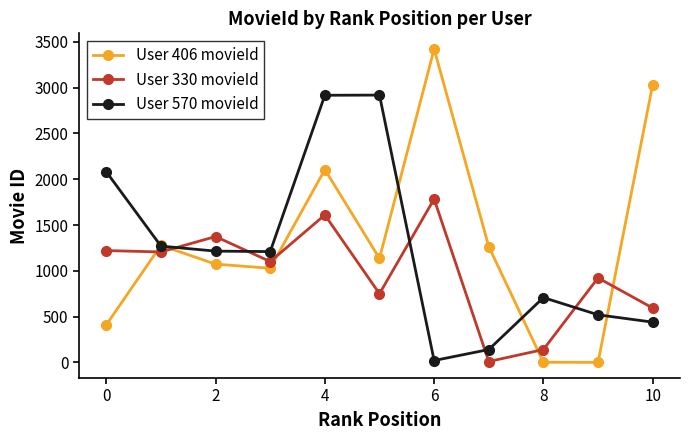

In User 330 movieId, how many points are higher than both neighbors (excluding endpoints)?

4